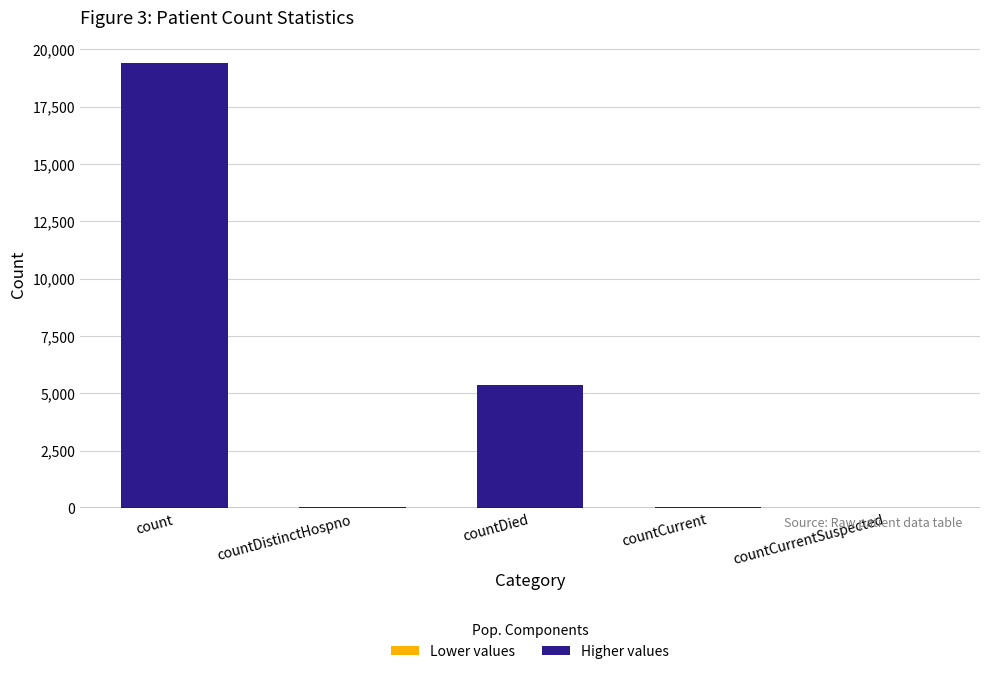

How many categories are shown in the chart?

5